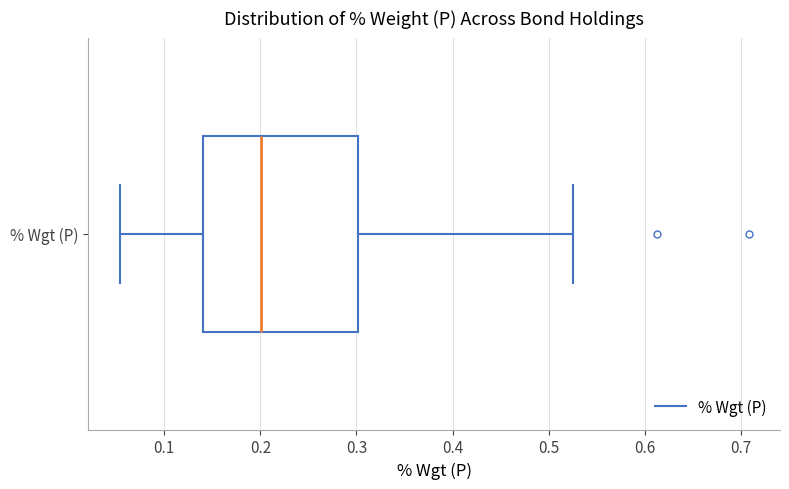

Transcribe this box plot: give where the median line is, the range the box spans, and where the two whiskers end, as read against the x-axis. The values are not printed on the chart, so give them approximately, as read against the axis.

median 0.20, box 0.14 to 0.30, whiskers 0.05 to 0.53